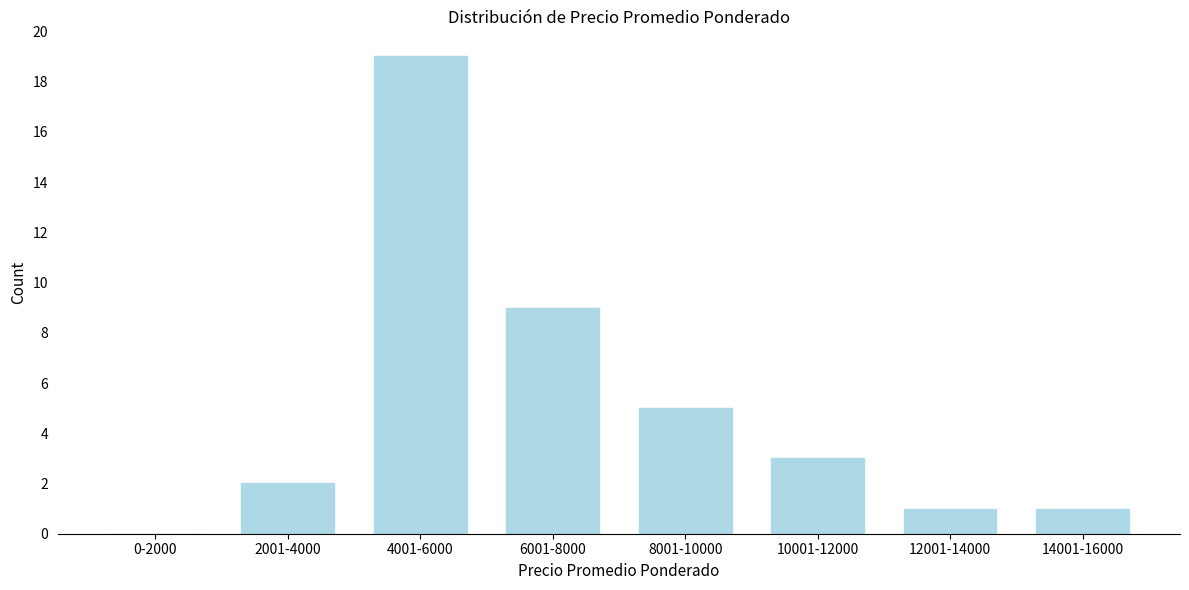

Reading left to right, list all the values displayed in this chart.

0-2000=0	2001-4000=2	4001-6000=19	6001-8000=9	8001-10000=5	10001-12000=3	12001-14000=1	14001-16000=1